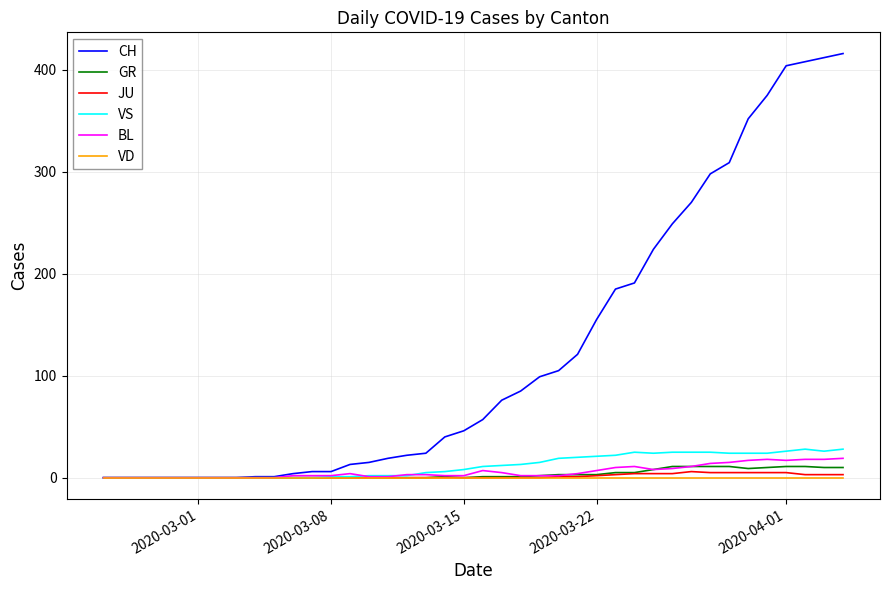

What is the maximum value shown in the chart?

416